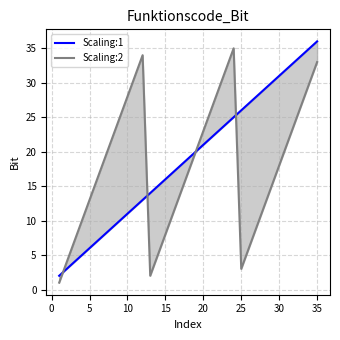

What are all the series names shown in the legend?

Scaling:1, Scaling:2